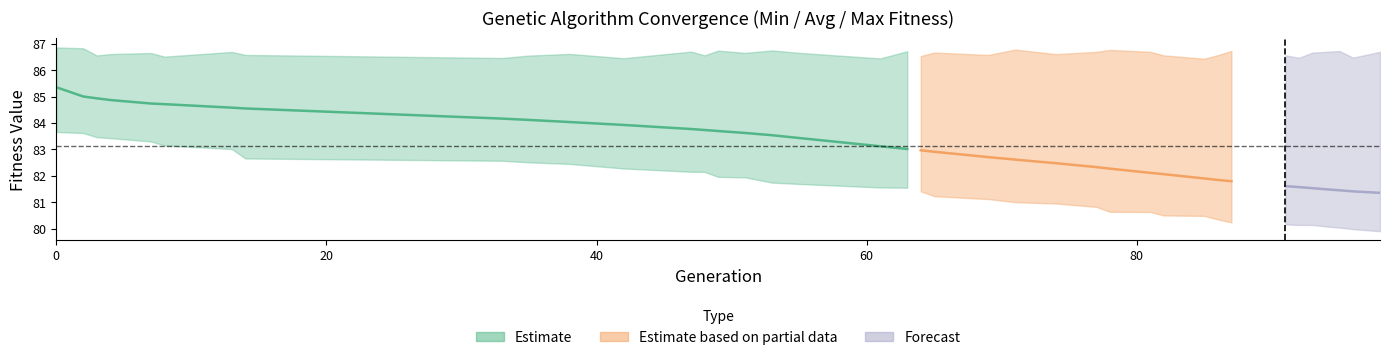

True or false: avg has more than 0 interior local peaks.

False